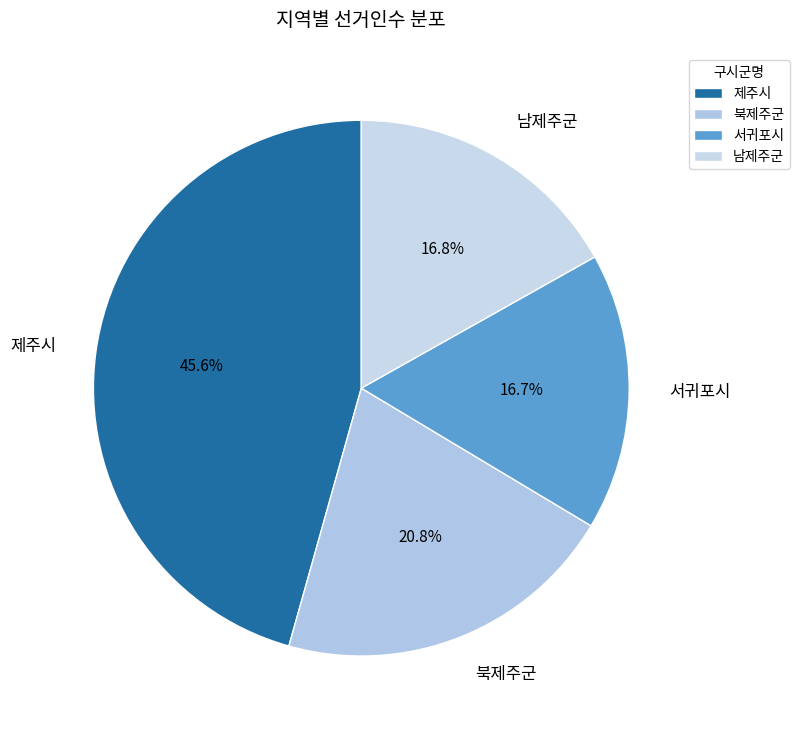

What percentage is the 남제주군 slice, to the nearest percent?

17%